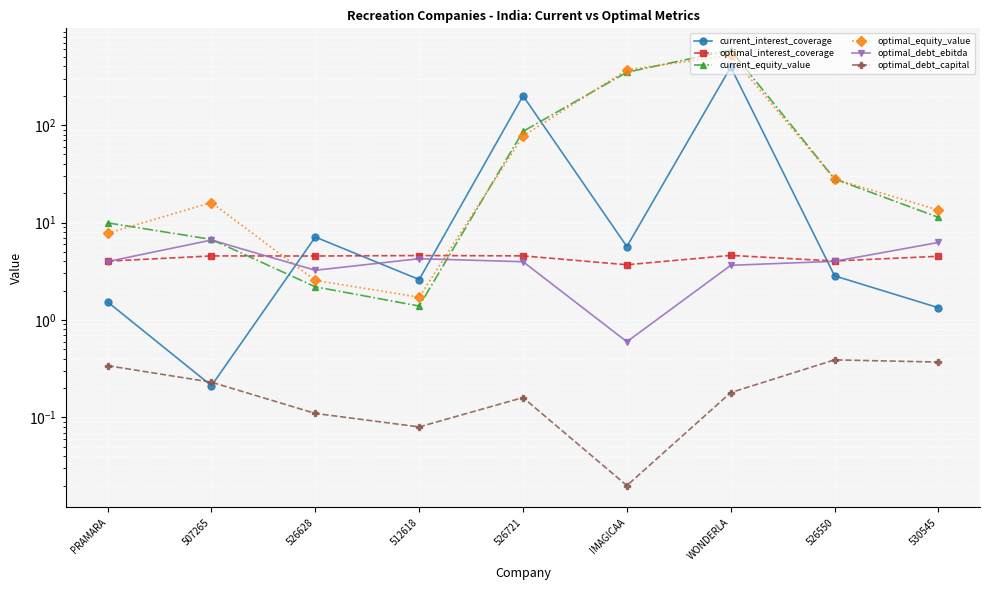

What is the total value across all series at 526721?

371.7